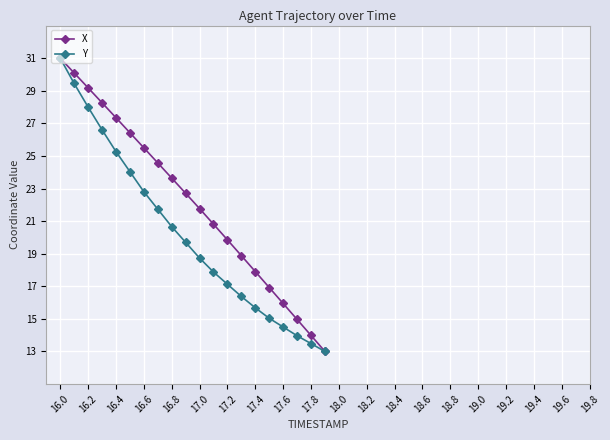

True or false: Y has more than 2 points higher than both neighbors.

False